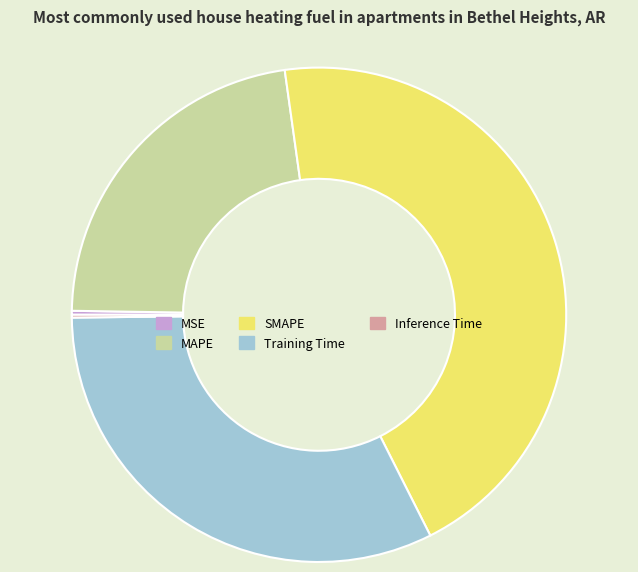

Is there any slice that represents more than half of the pie?

No